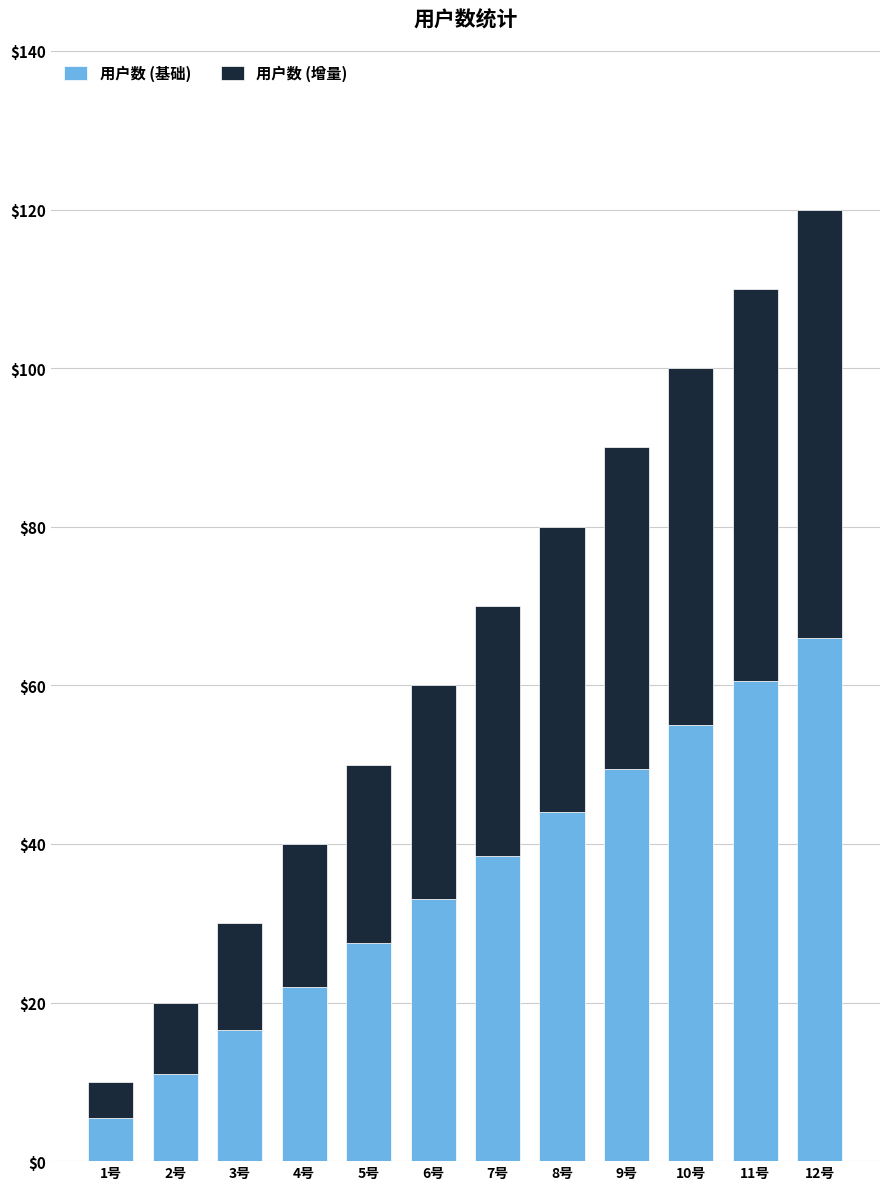

What is the difference between the 用户数 (基础) values at 1号 and 8号?

38.5